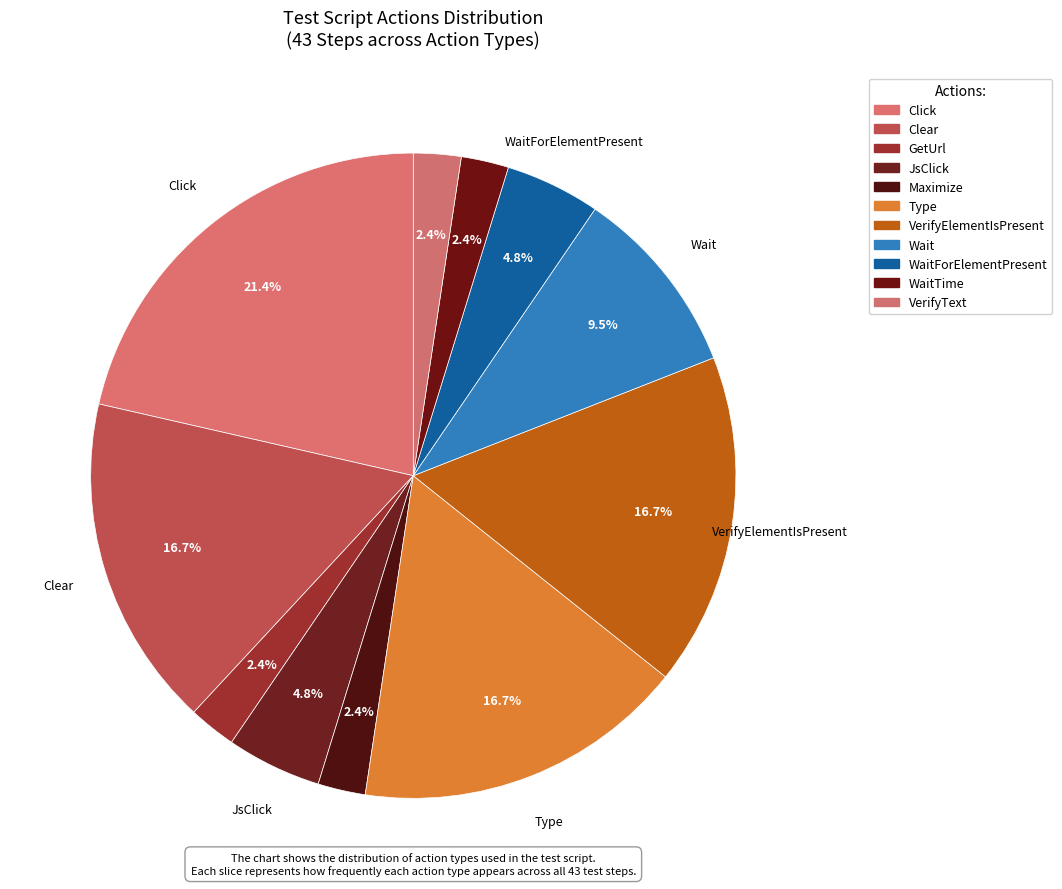

Does Clear represent more than half of the total?

No